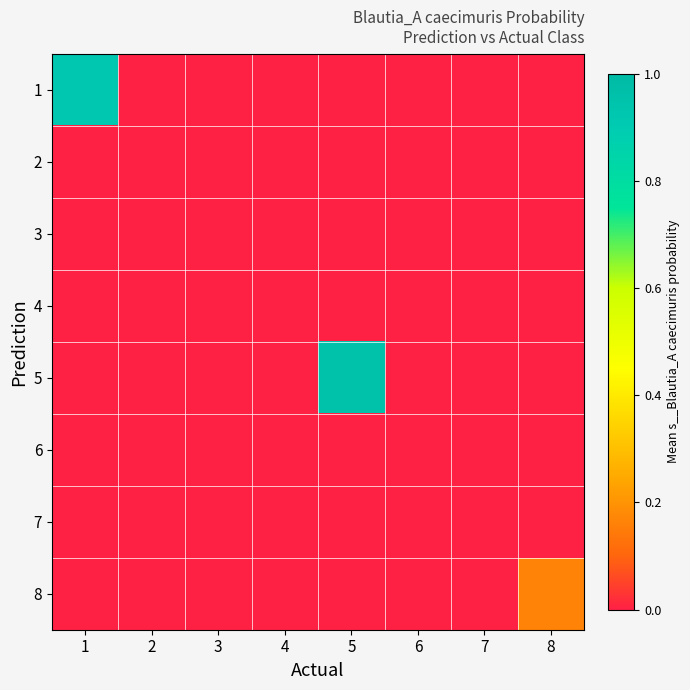

Between 7 and 5, which is larger?

7